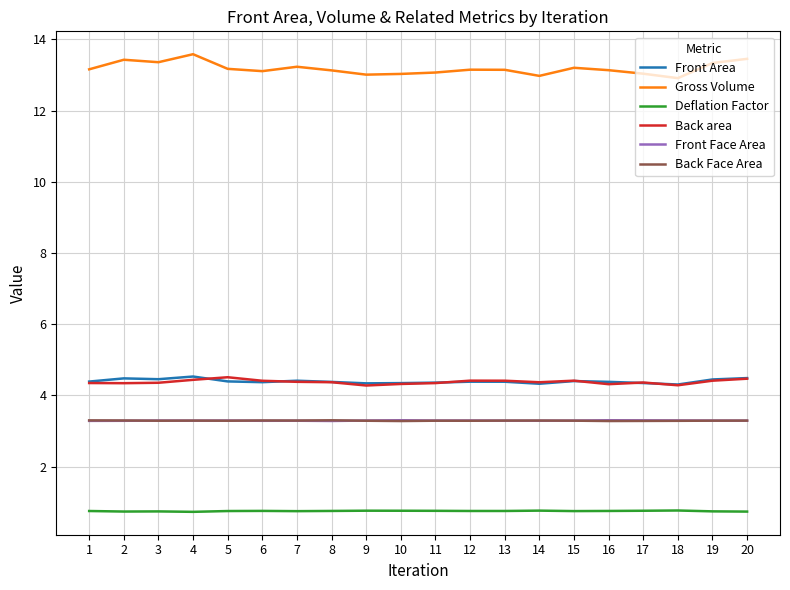

True or false: Back Face Area has more than 1 points higher than both neighbors.

True